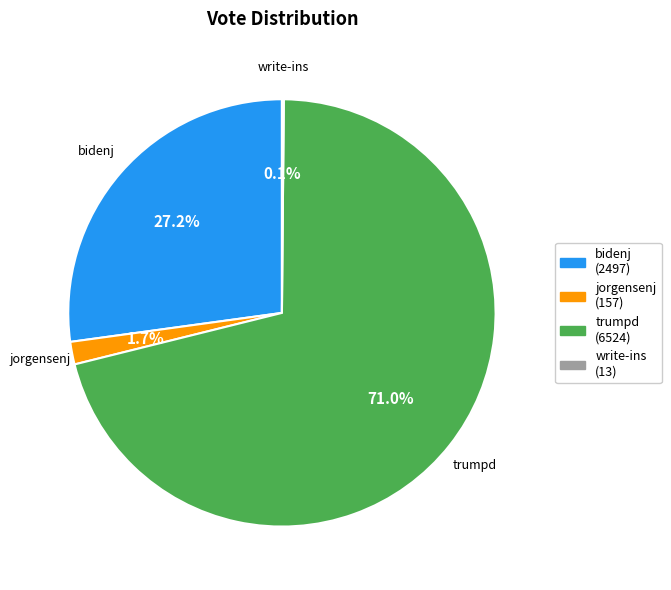

Which slice represents more than half of the pie?

trumpd